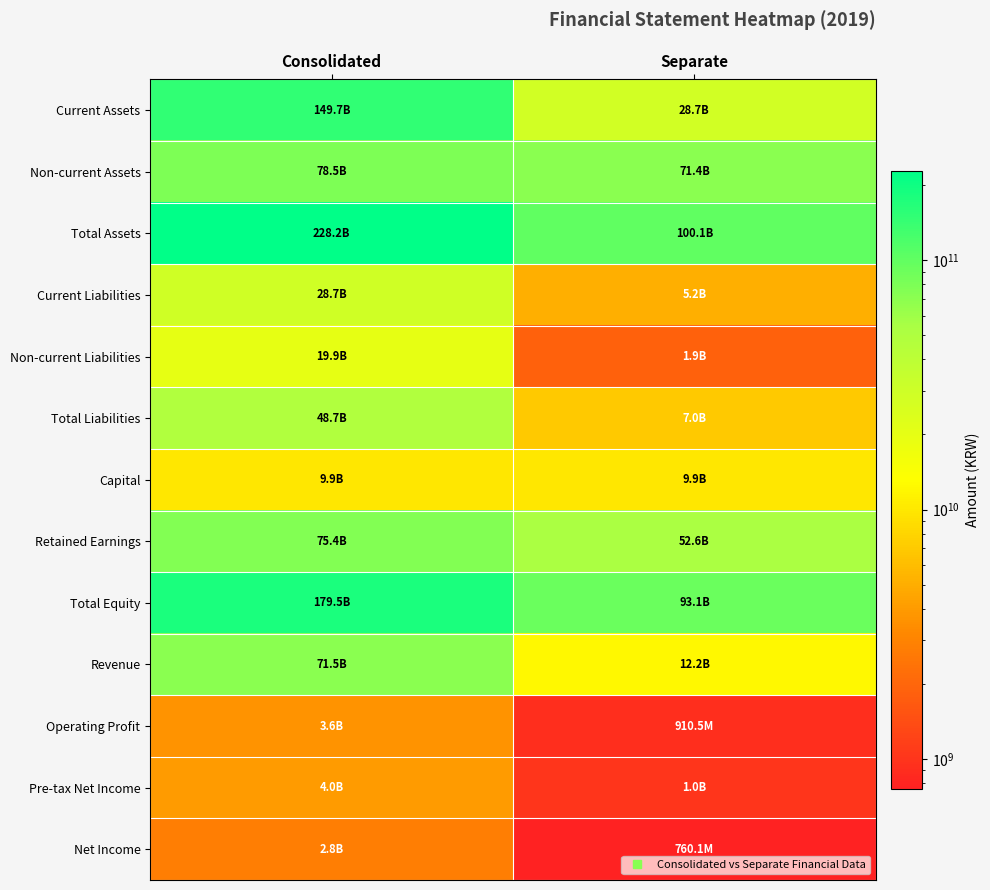

At which category is the sum across all series the highest?

Consolidated